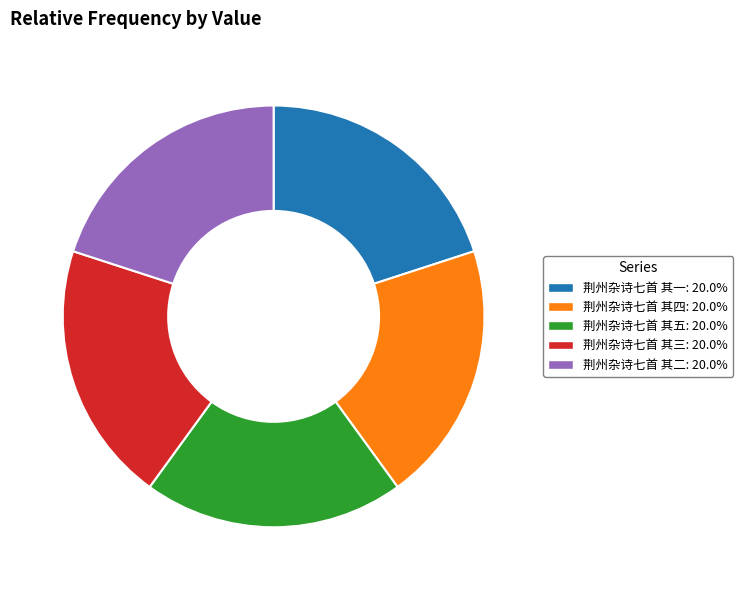

What is the ratio of the value at 荆州杂诗七首 其五 to the value at 荆州杂诗七首 其四?

1.0